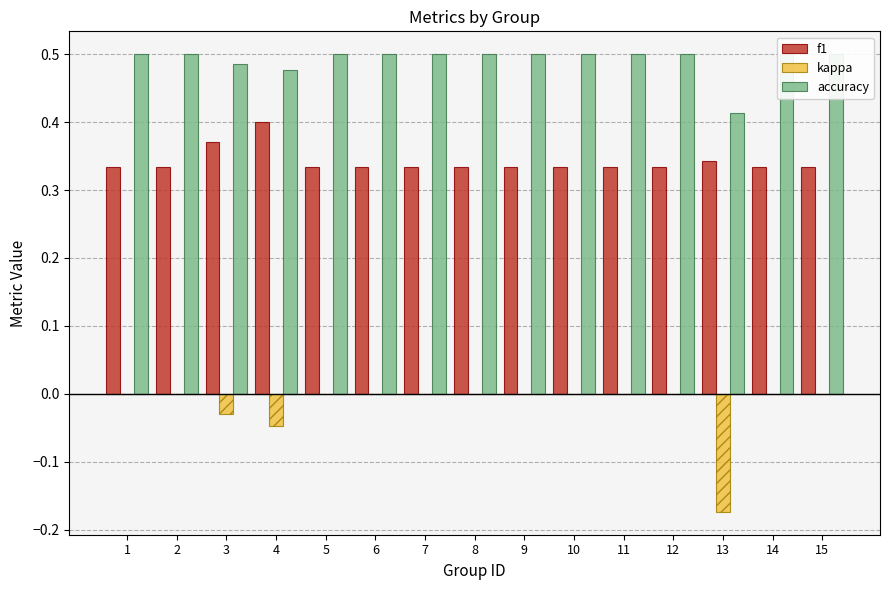

Are the bars grouped side by side (vs. stacked)?

Yes